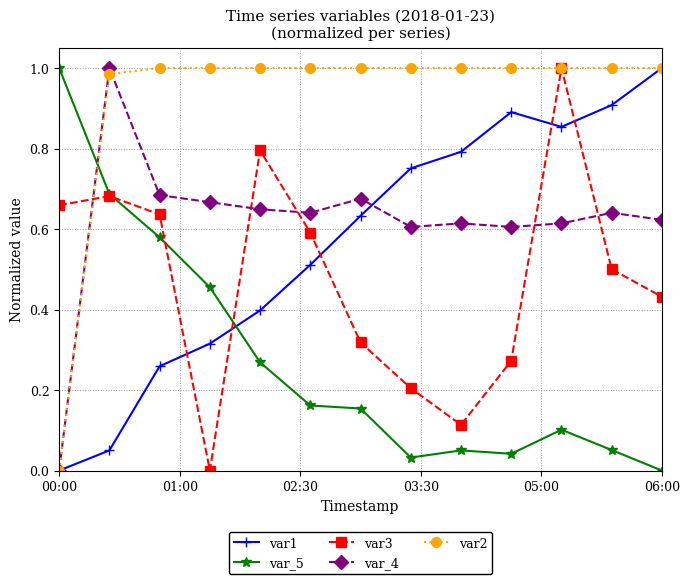

True or false: var3 has more than 2 interior local peaks.

True